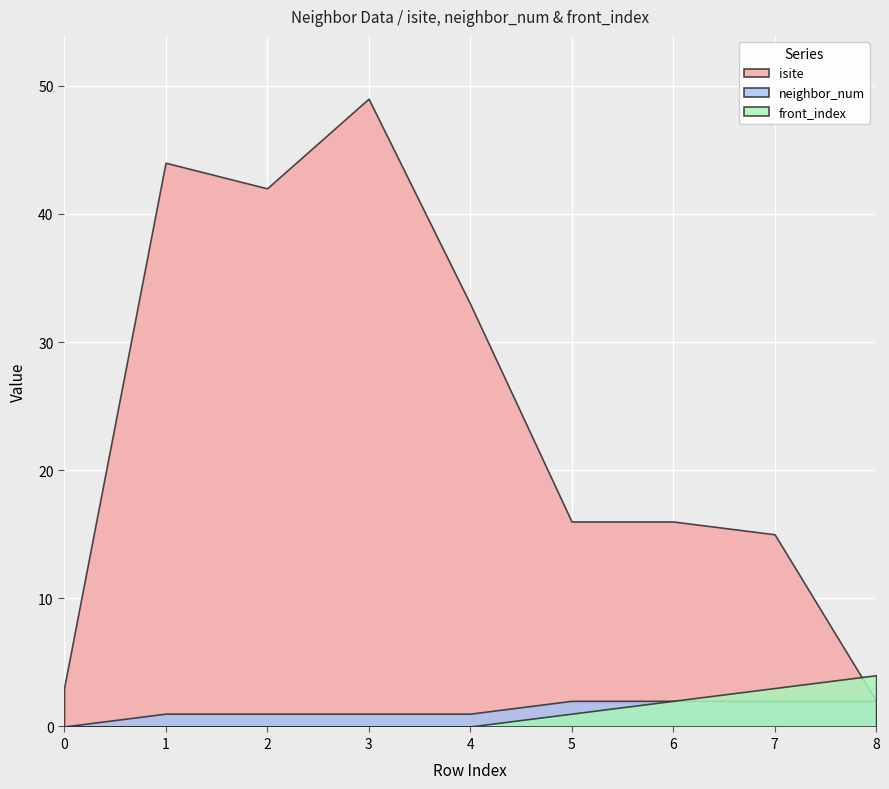

Between 2 and 6, which series saw the biggest shift?

isite